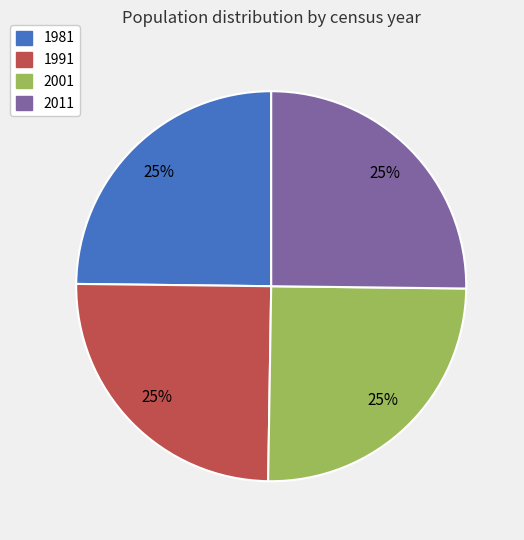

What is the ratio of the value at 2011 to the value at 1981?

1.0